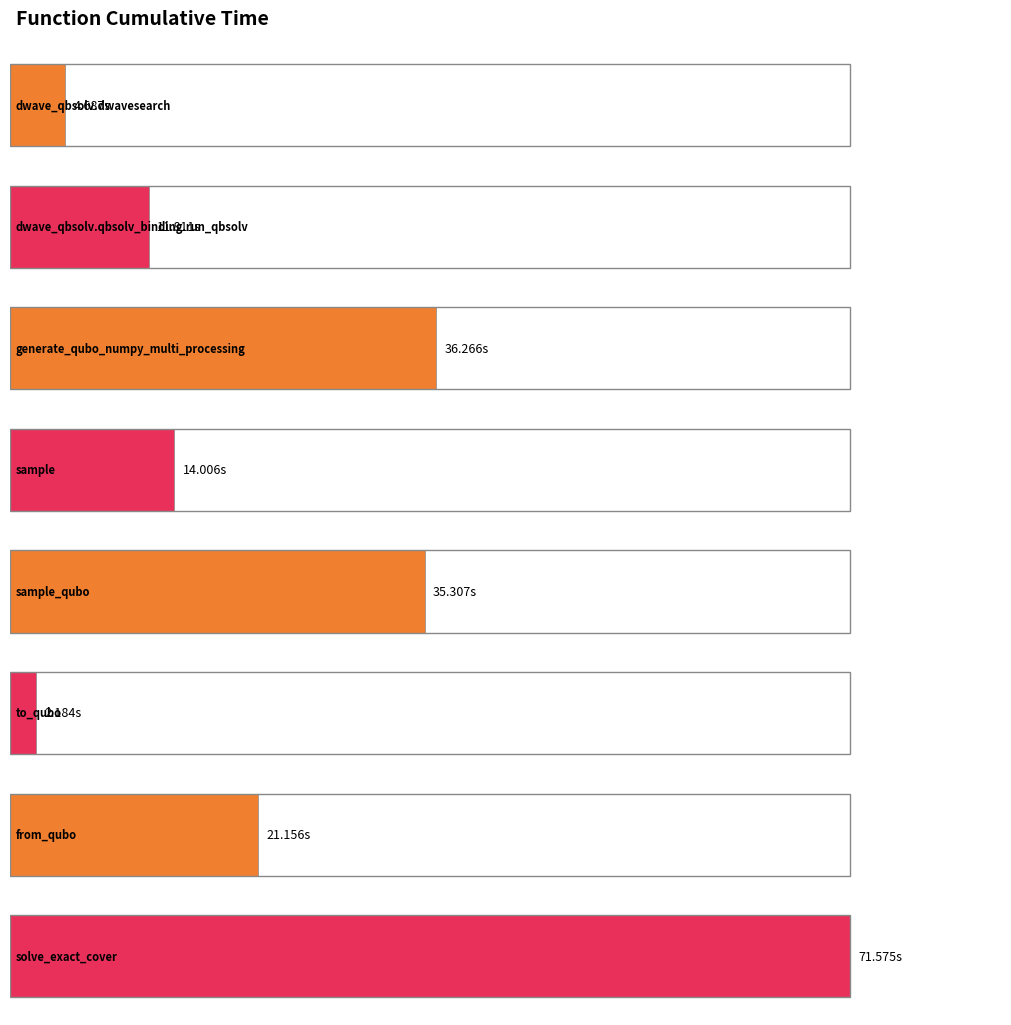

What is the sum of all values?

197.0